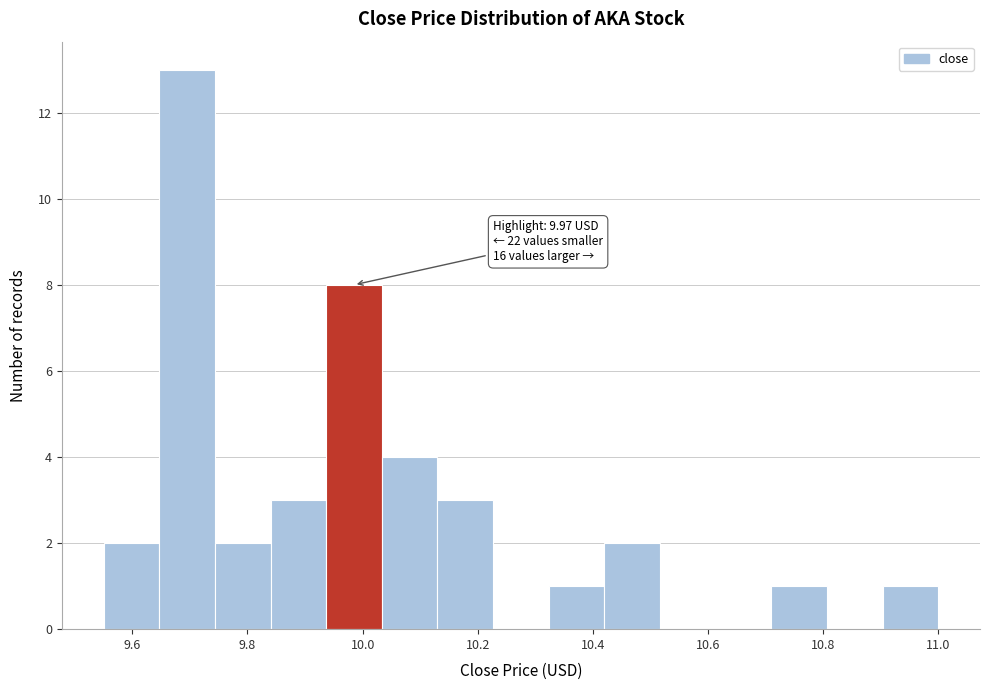

Over which range of the x-axis is the bar tallest?

9.64 to 9.74